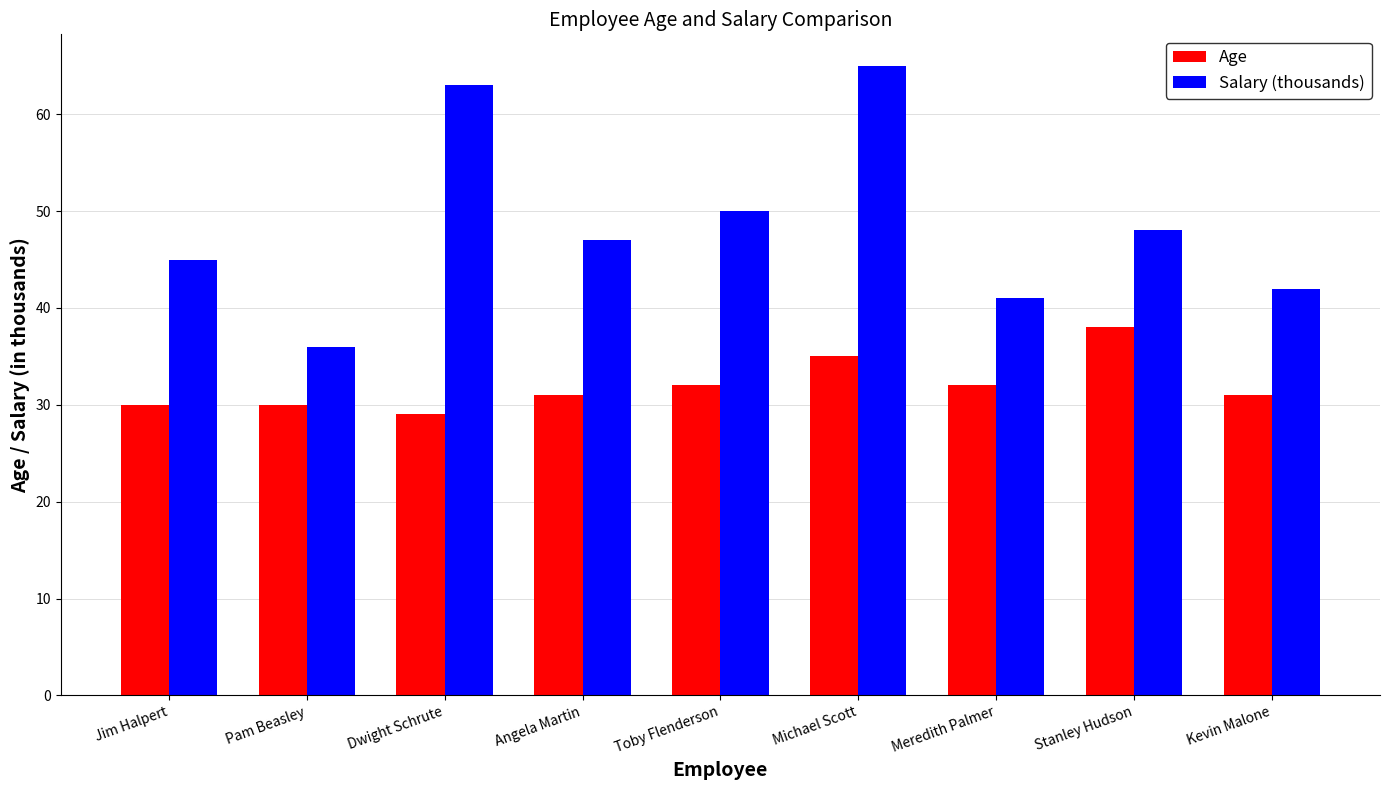

What is the label of the 5th bar from the left?

Toby Flenderson